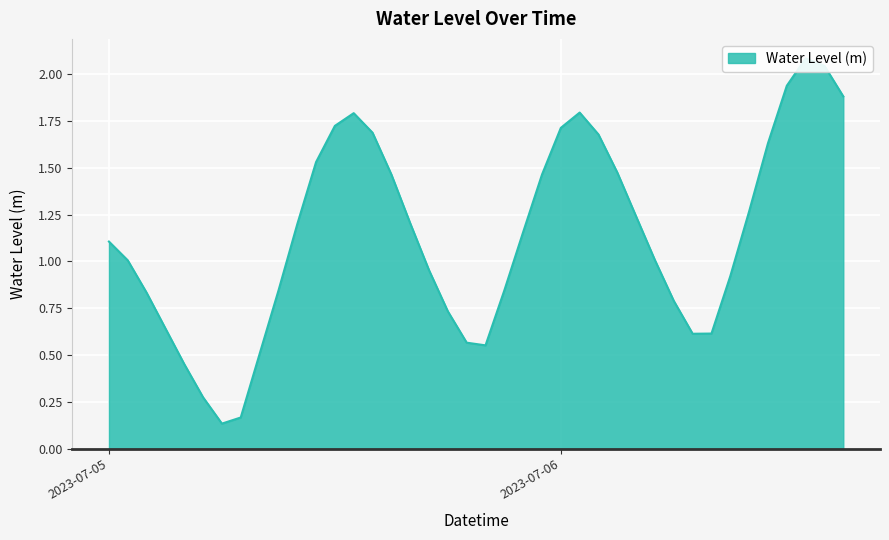

How many values exceed 1?

23